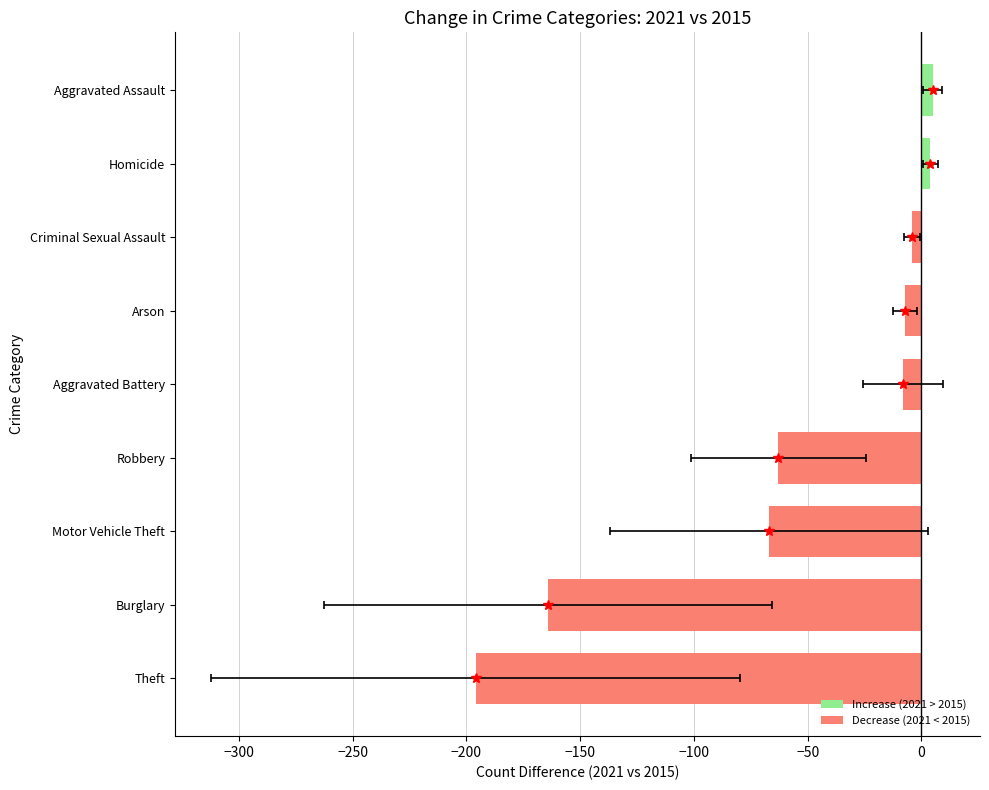

What is the value of the 1st bar from the left?

-196